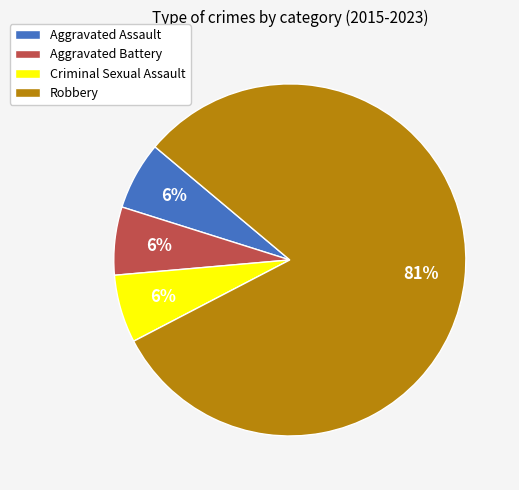

Which category has the biggest portion of the pie?

Robbery